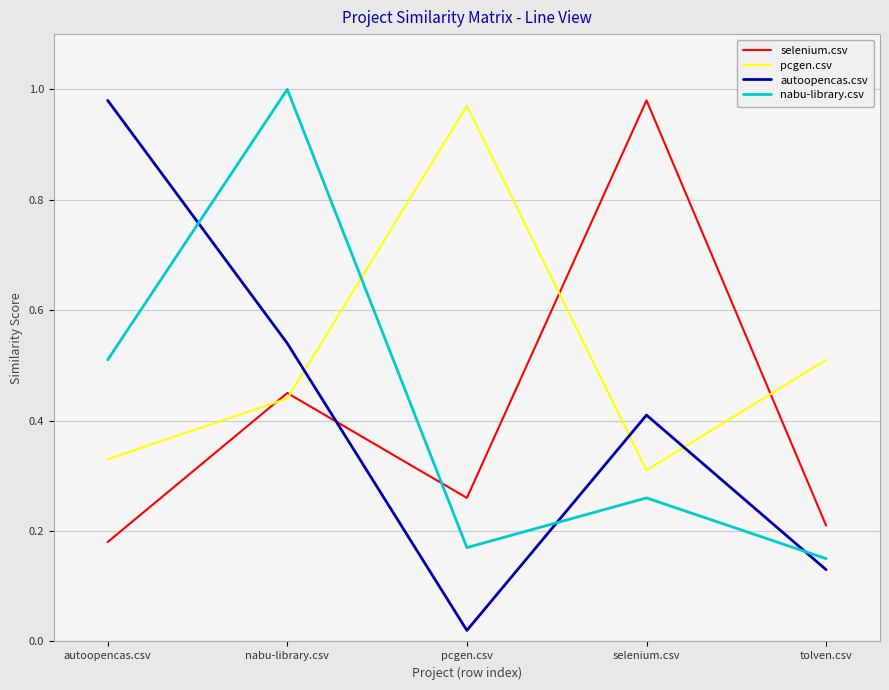

At which label is autoopencas.csv closest to 0?

pcgen.csv